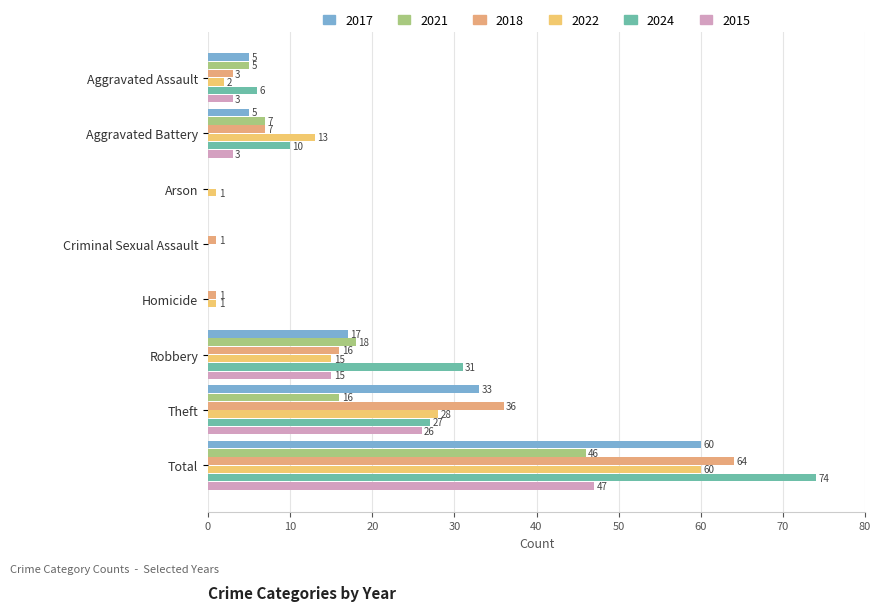

The 2024 series shows 31 at Robbery. True or false?

True